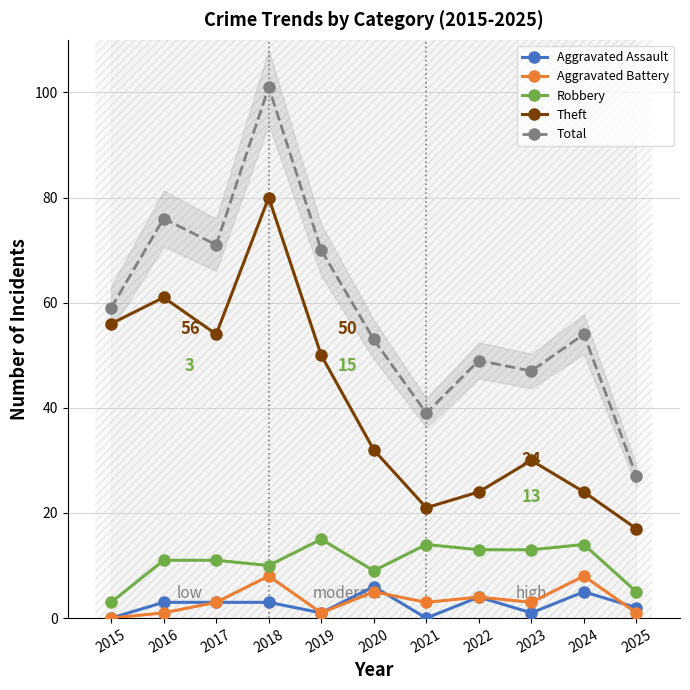

True or false: Theft has a value of 56 at 2015.

True